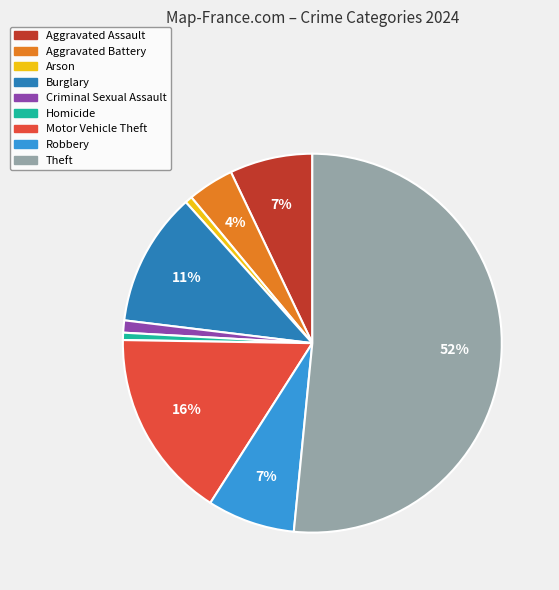

How many segments does this pie chart have?

9